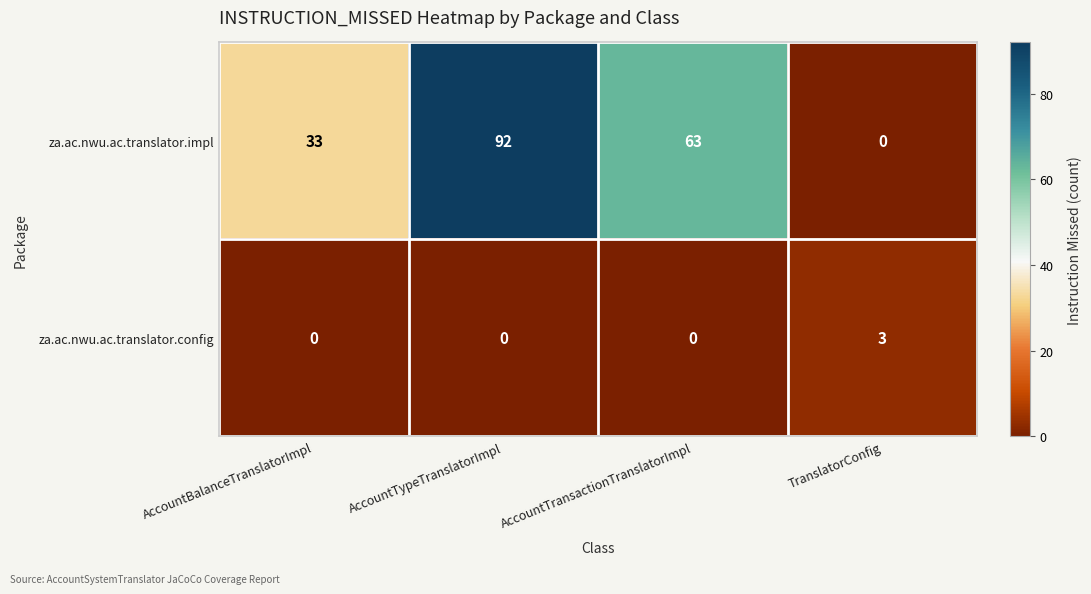

Reading left to right, what are all the values shown in this chart?

za.ac.nwu.ac.translator.impl: AccountBalanceTranslatorImpl=33	AccountTypeTranslatorImpl=92	AccountTransactionTranslatorImpl=63	TranslatorConfig=0
za.ac.nwu.ac.translator.config: AccountBalanceTranslatorImpl=0	AccountTypeTranslatorImpl=0	AccountTransactionTranslatorImpl=0	TranslatorConfig=3